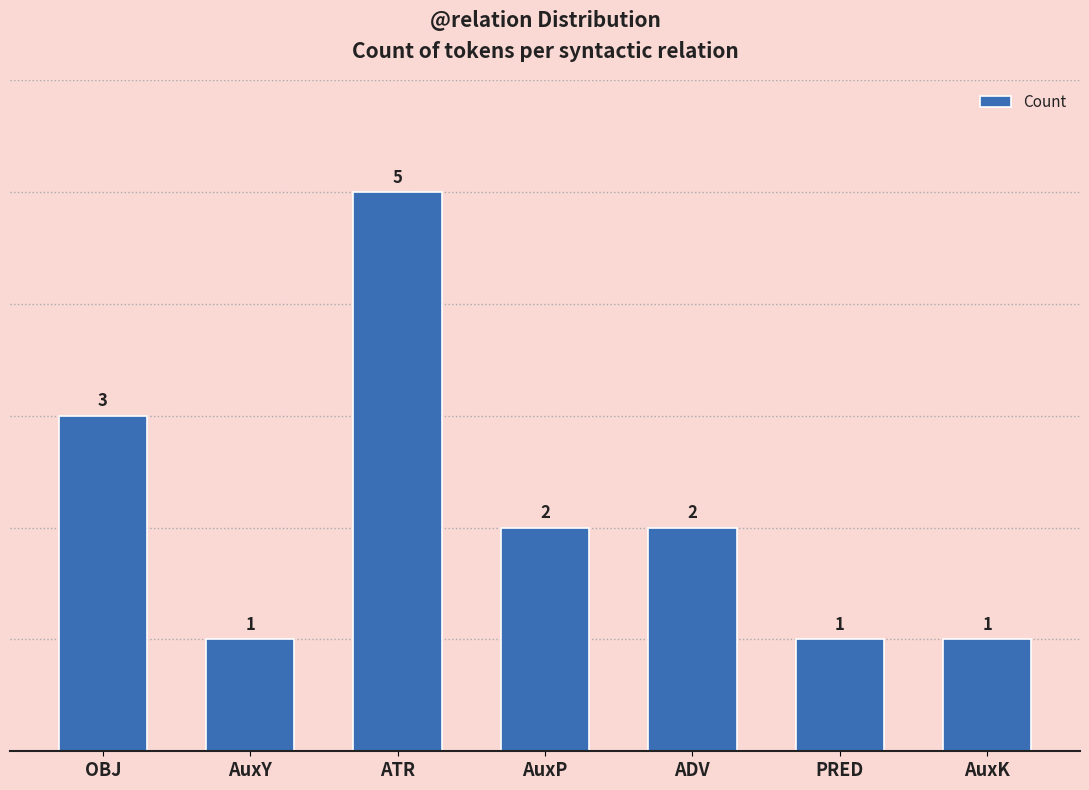

Is it true that the value at AuxK is 1?

True